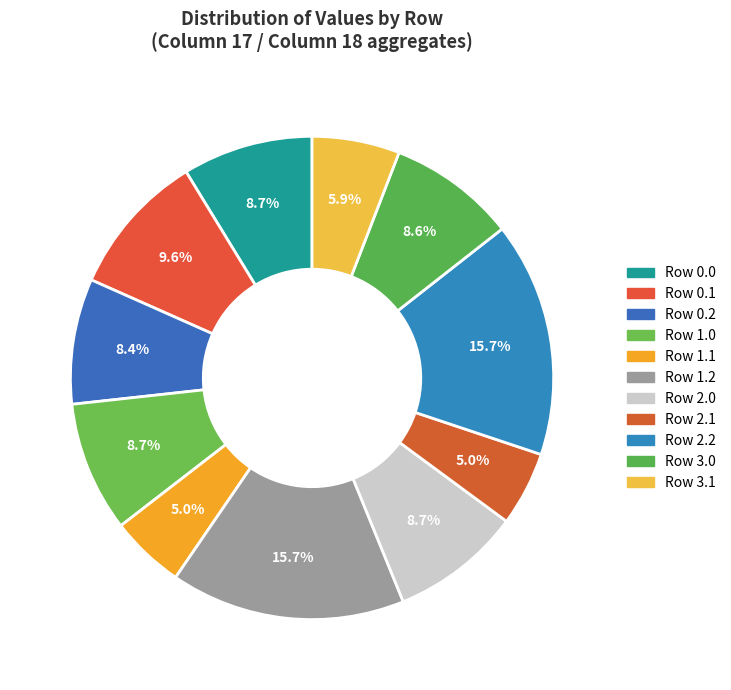

How many slices are in this pie chart?

11